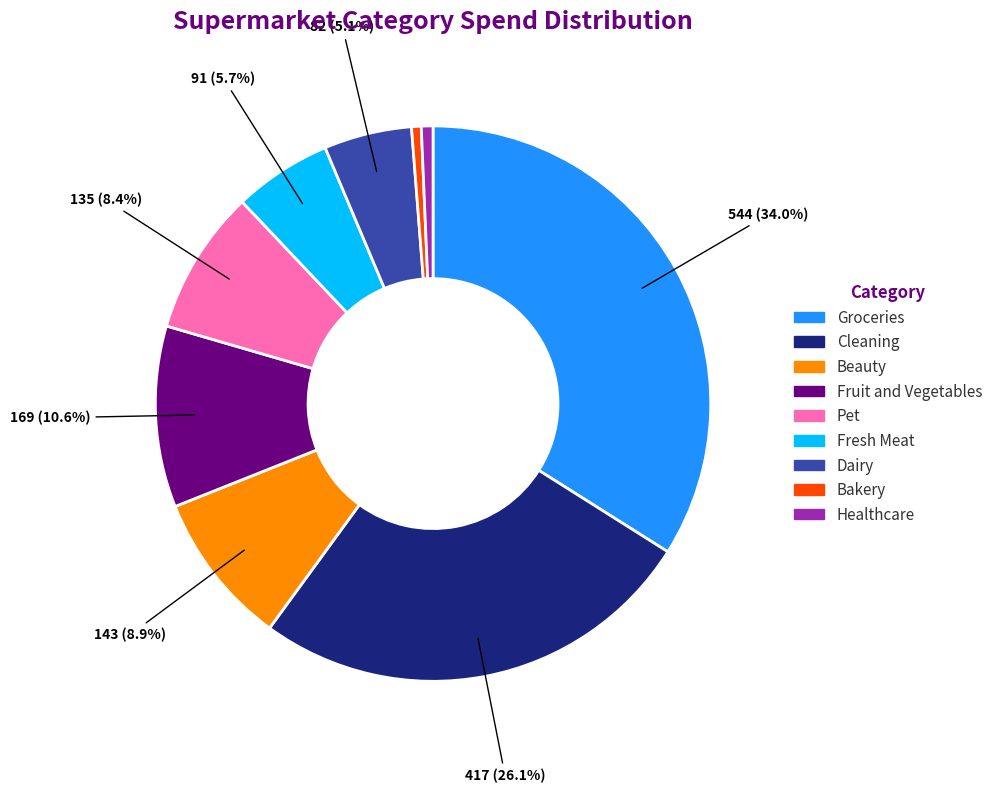

What is the largest slice in the pie chart?

Groceries